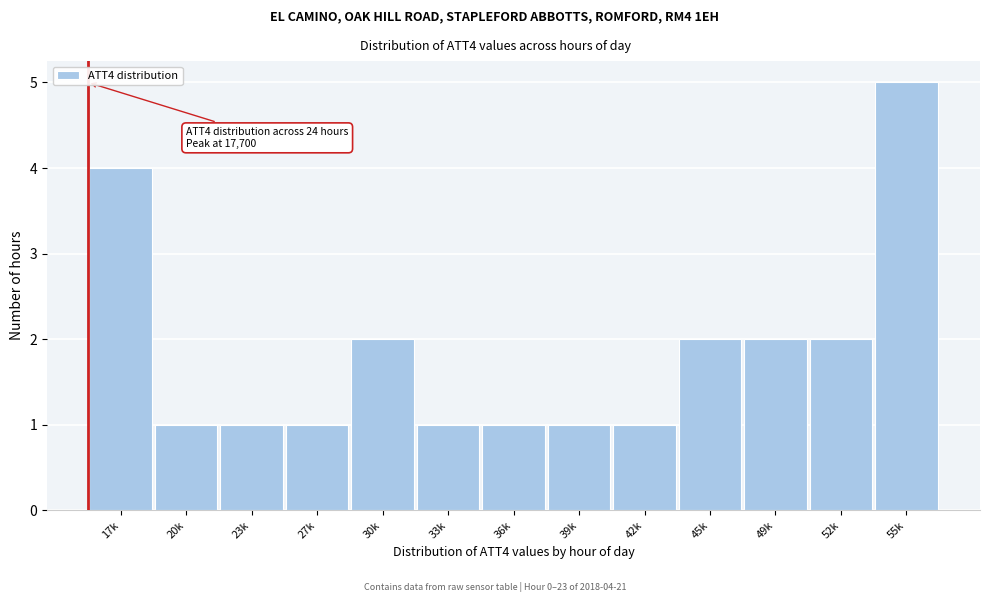

Reading right to left, list all the values displayed in this chart.

55k=5	52k=2	49k=2	45k=2	42k=1	39k=1	36k=1	33k=1	30k=2	27k=1	23k=1	20k=1	17k=4